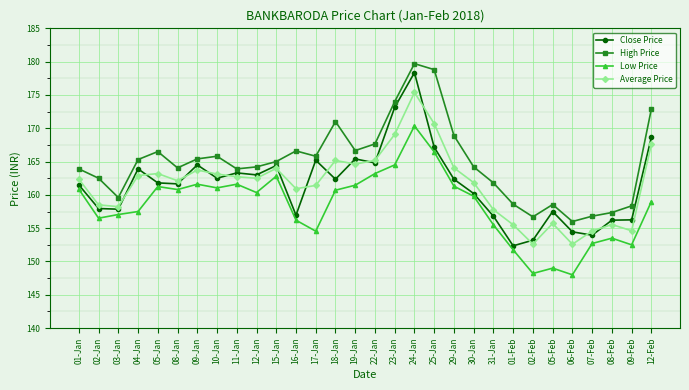

How many series are shown in this chart?

4